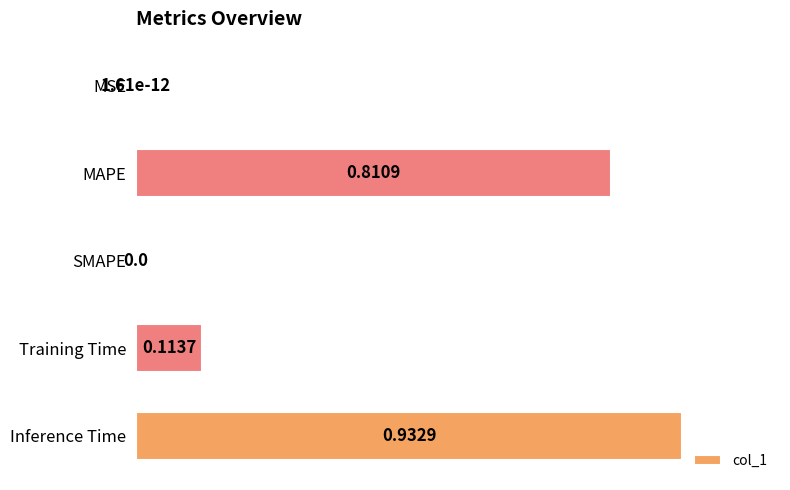

Which has a higher value, SMAPE or MAPE?

MAPE